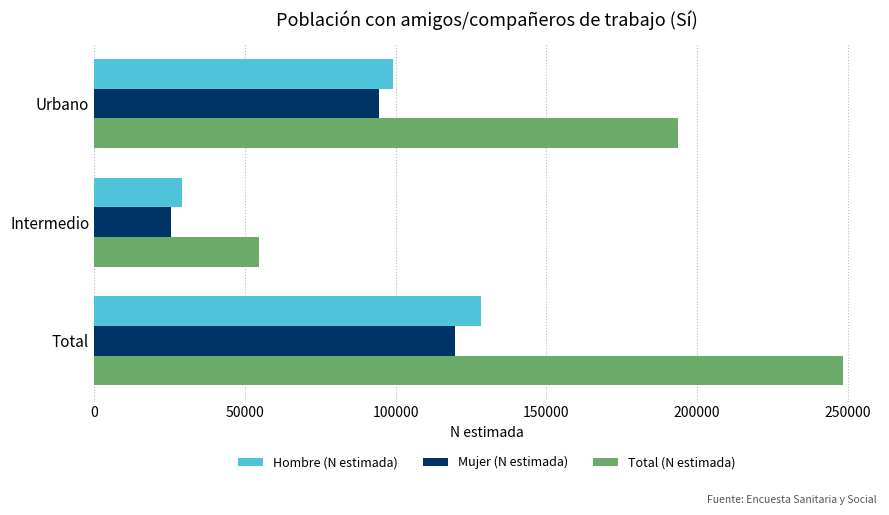

Read the Total (N estimada) value at Total, to the nearest 50.

248250